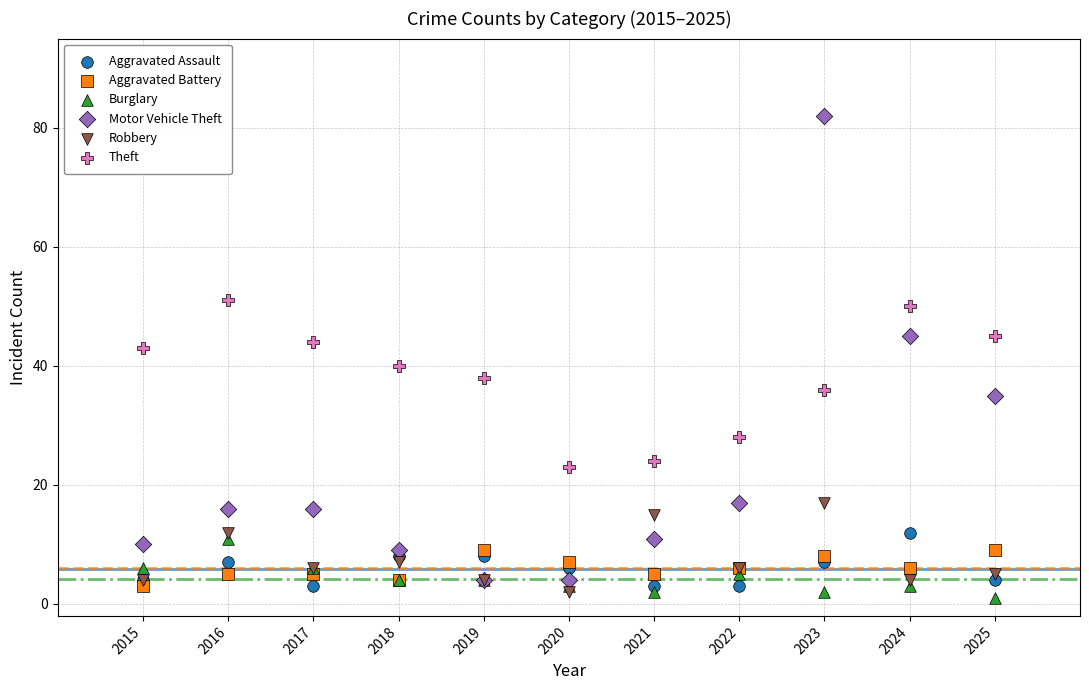

Across all series, what Y value is closest to 41?

40